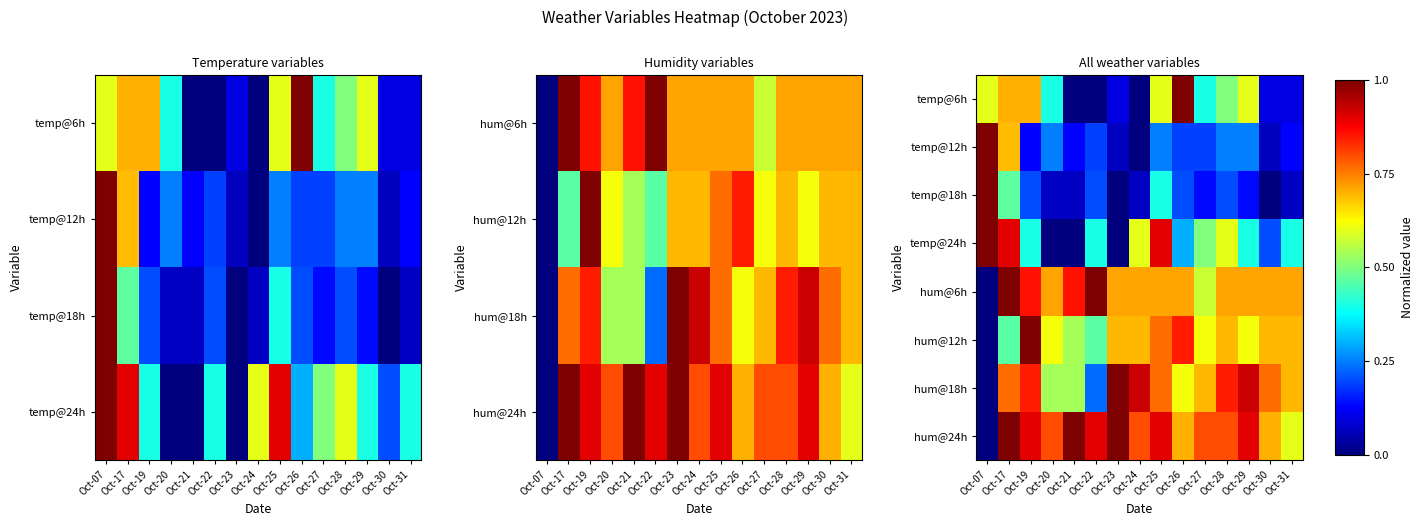

Which has a higher value, Oct-24 or Oct-17?

Oct-17